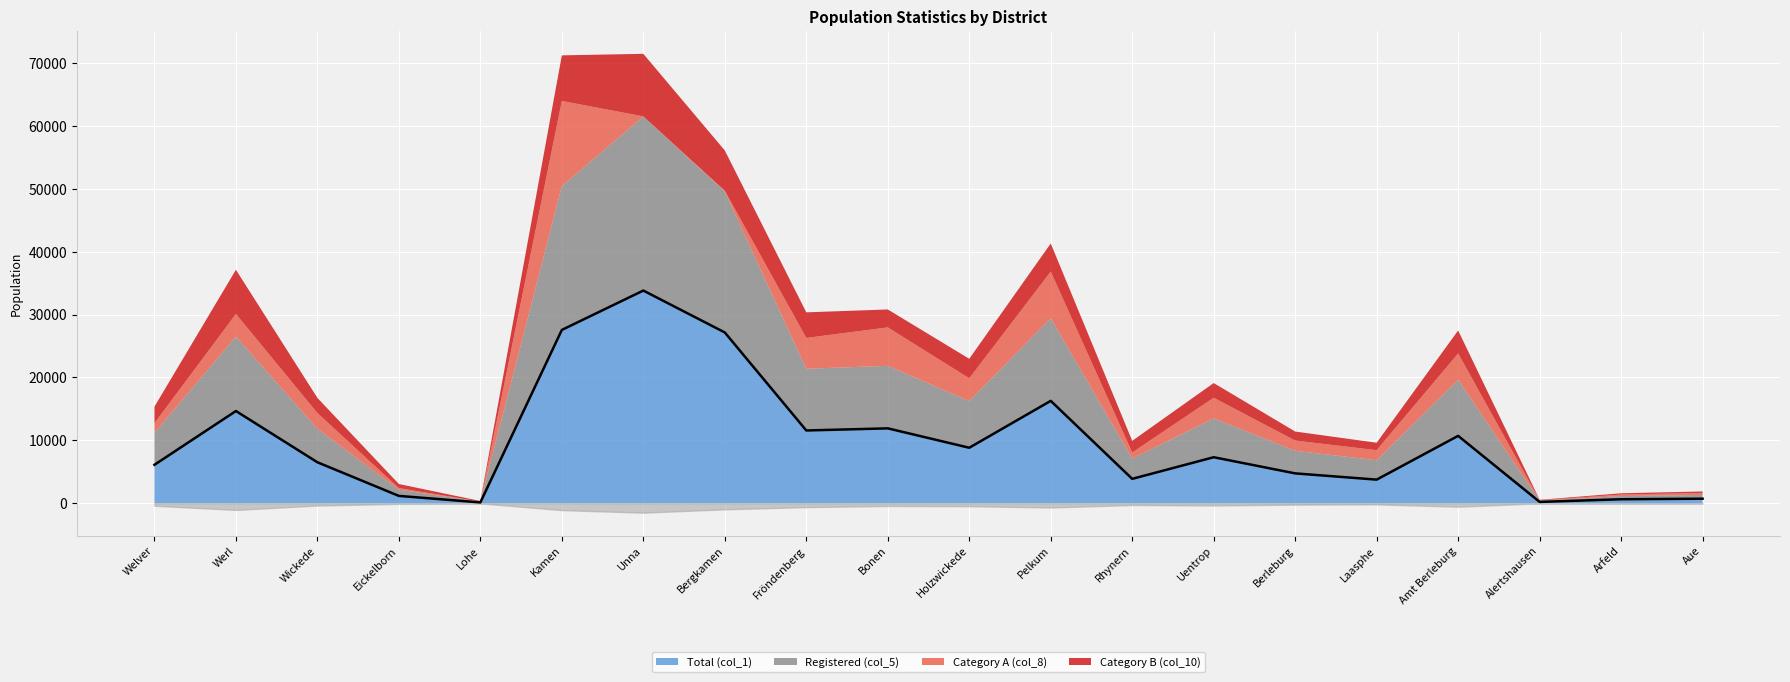

What is the difference between the highest and lowest values at Alertshausen?

148